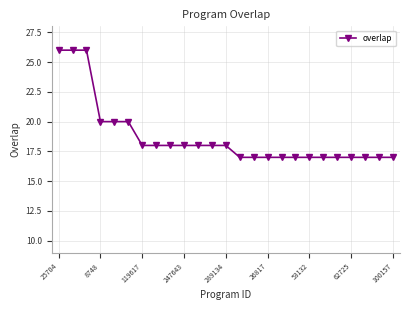

What is the sum of all values?

468